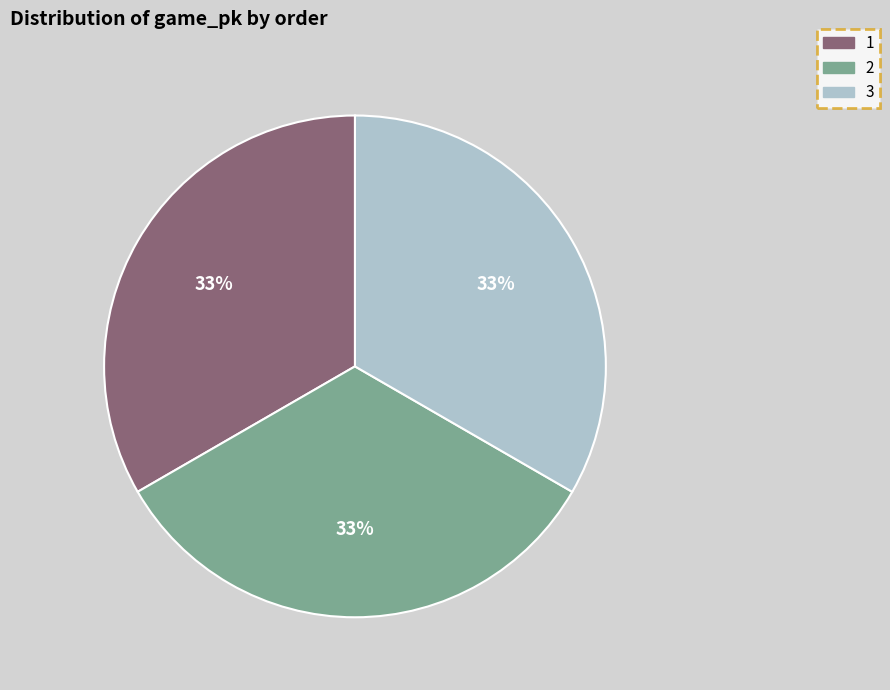

Approximately how many times larger is the value at 1 compared to 2?

1.0